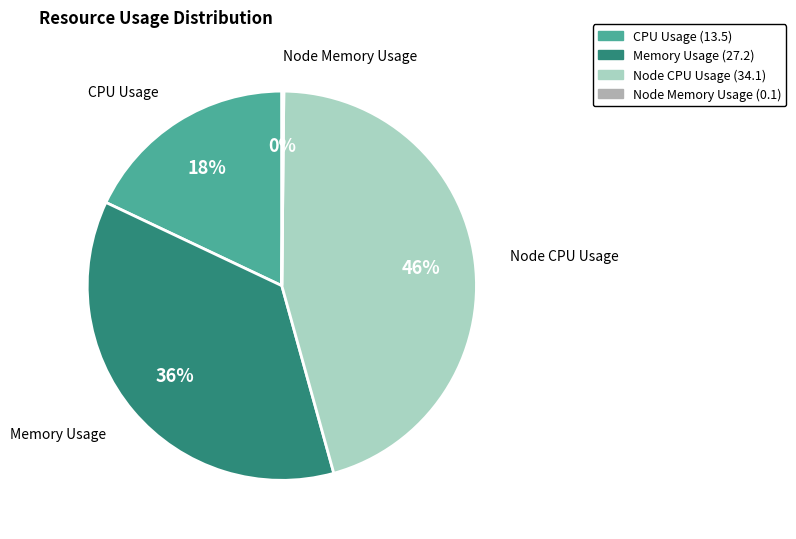

Is there any slice that represents more than half of the pie?

No